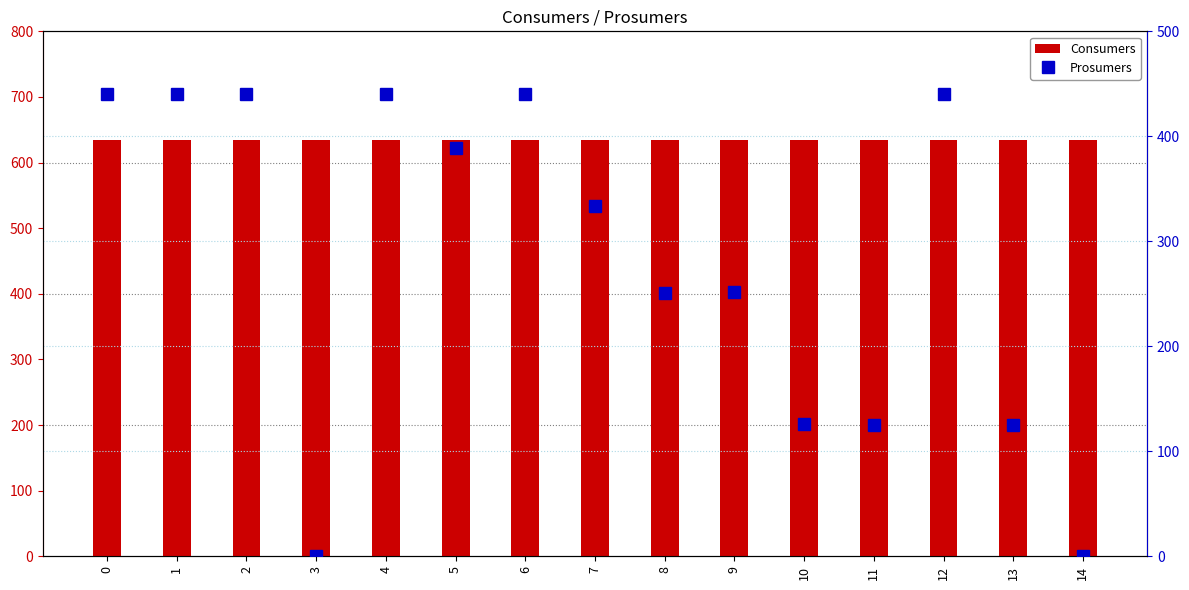

Between 8 and 14, which is larger?

8